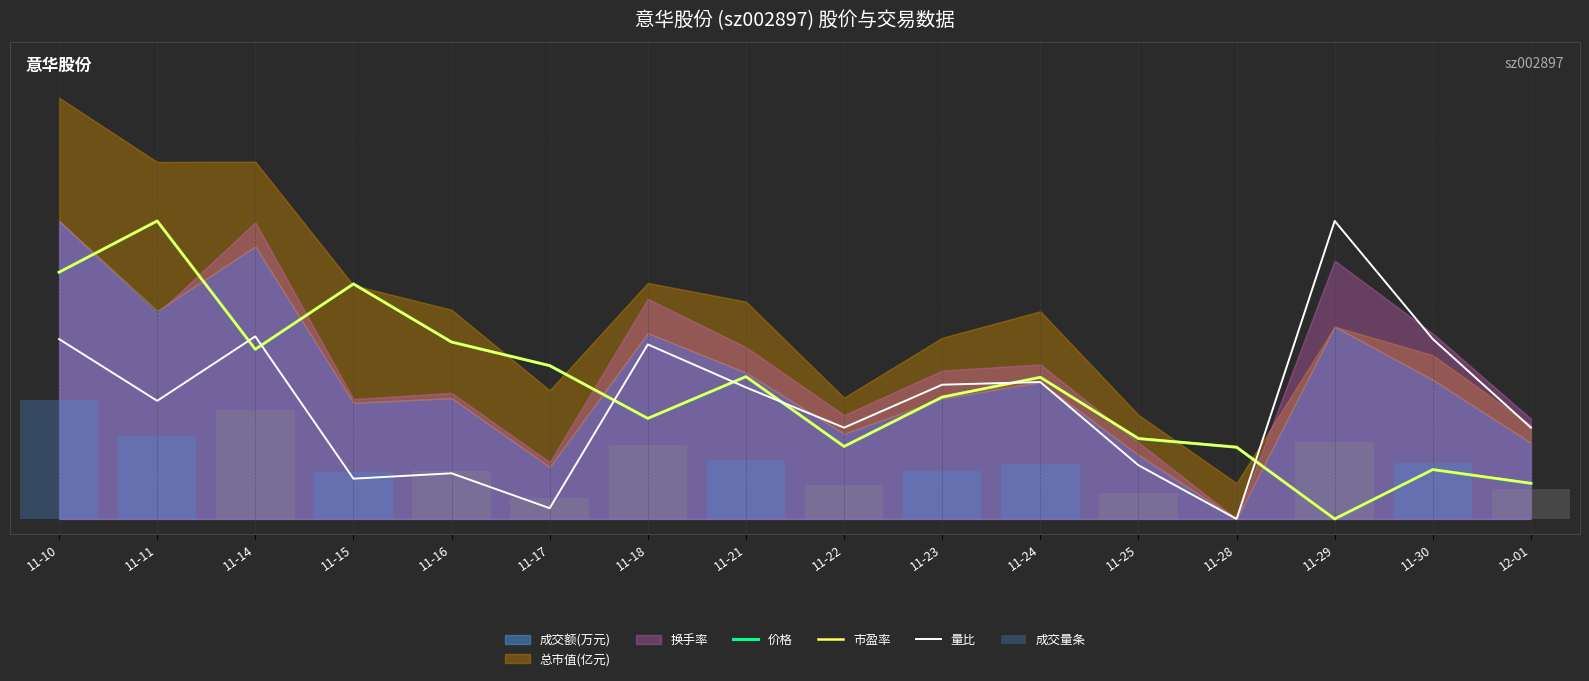

What is the label of the 11th bar from the right?

11-17